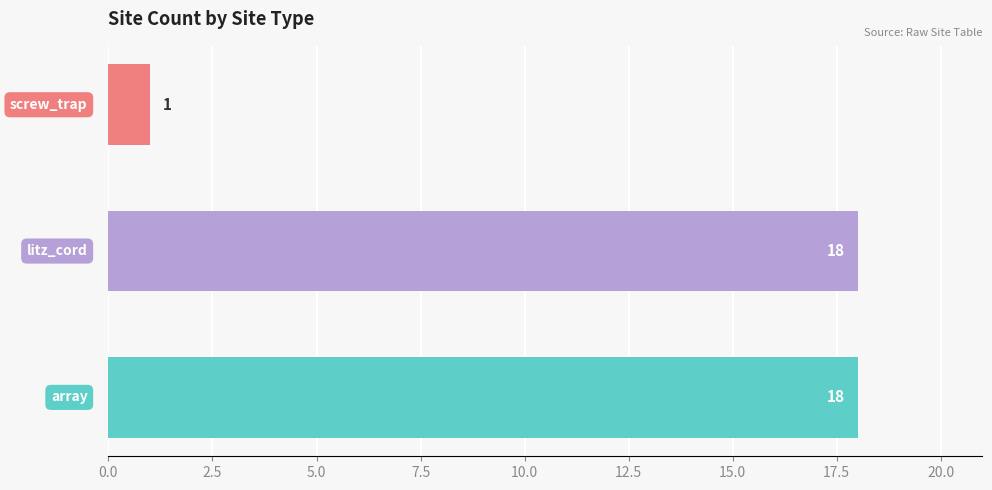

What is the sum of all values?

37